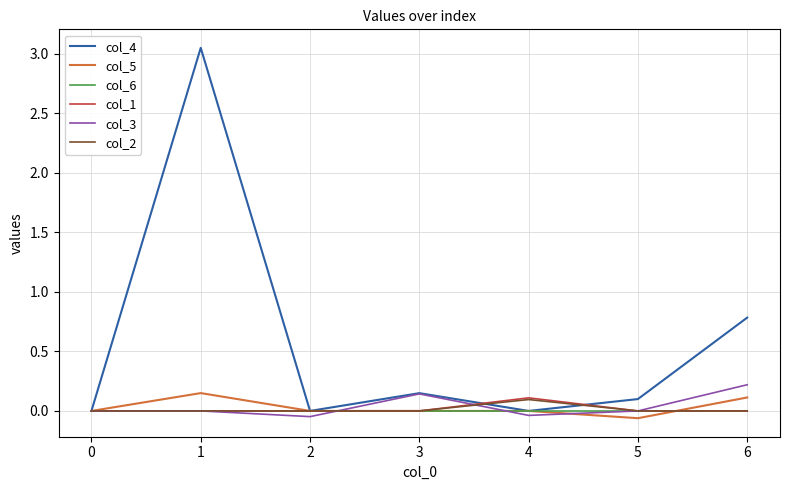

True or false: col_2 and col_3 intersect in this chart.

True